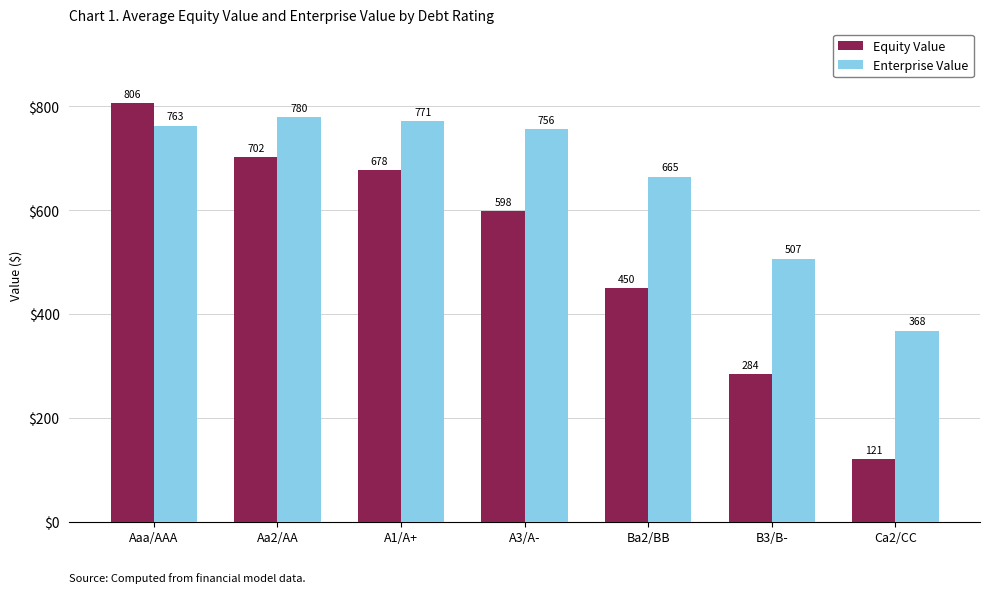

Rank the categories by Equity Value value from lowest to highest.

Ca2/CC, B3/B-, Ba2/BB, A3/A-, A1/A+, Aa2/AA, Aaa/AAA